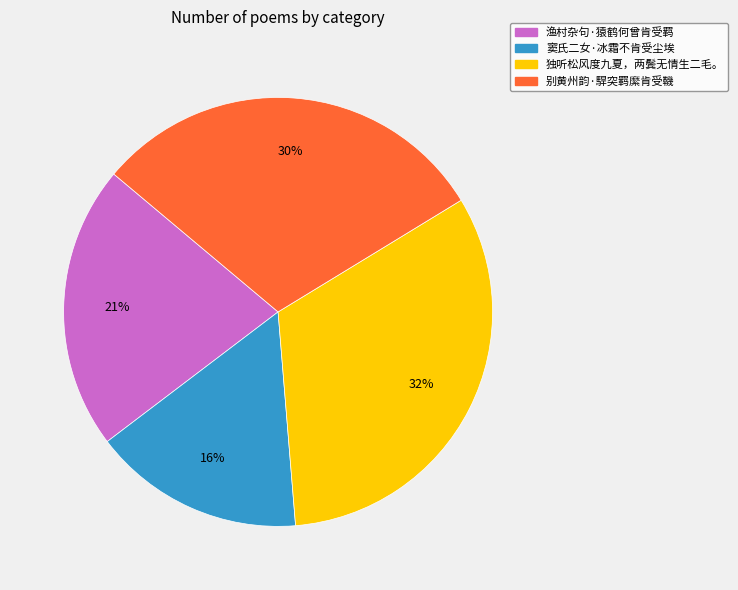

Is it true that 独听松风度九夏，两鬓无情生二毛。 is 46% of the pie?

False